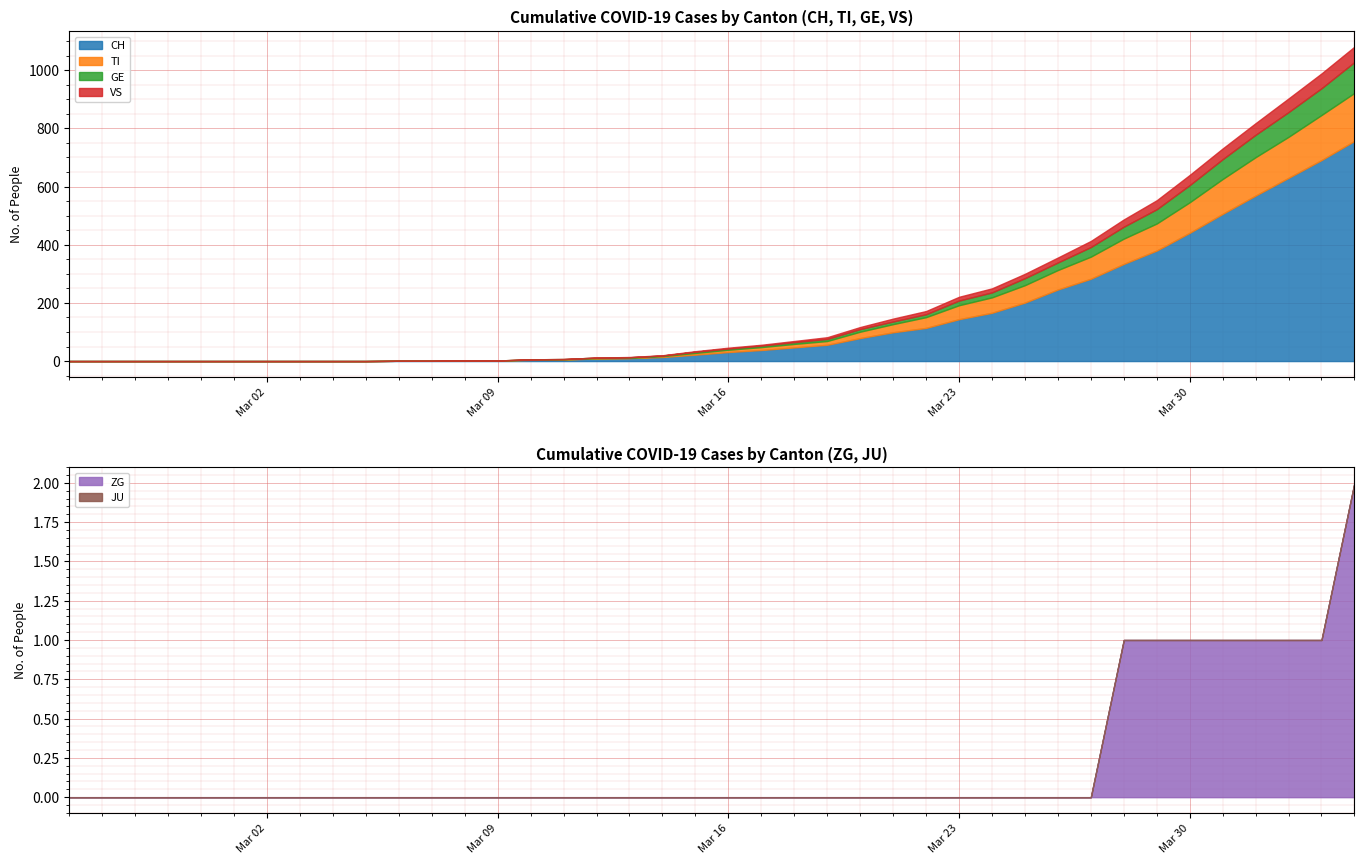

What is the label of the 17th point from the left?

2020-03-12